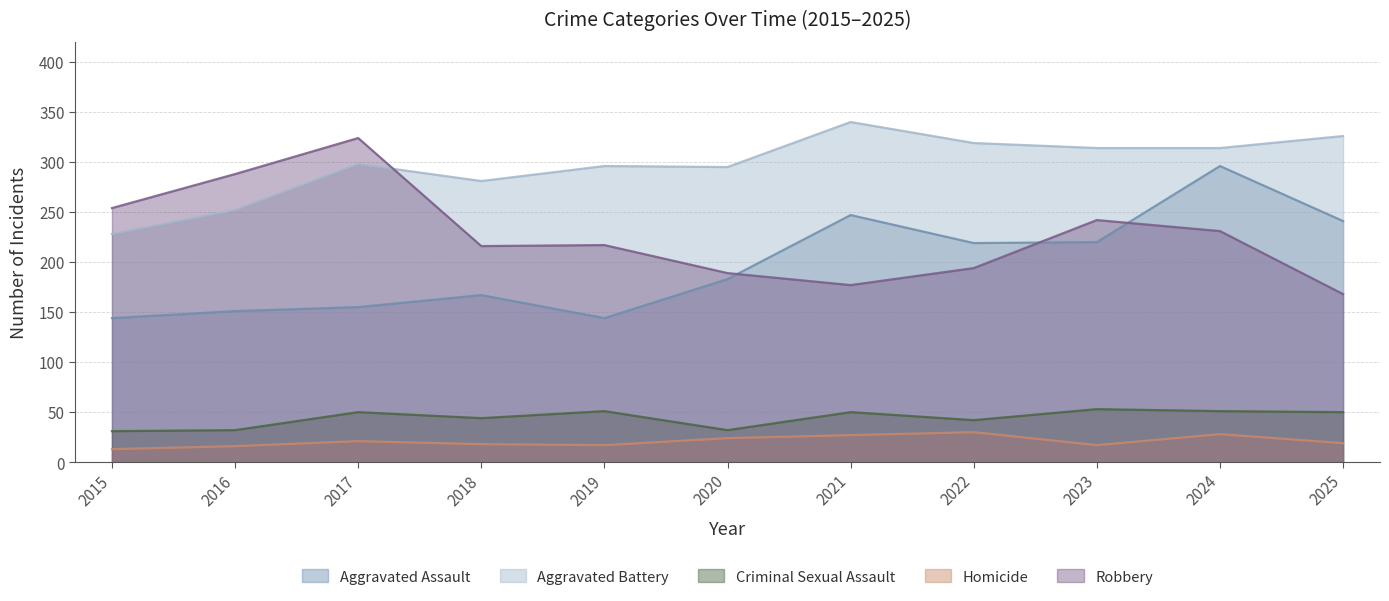

Does the chart have visible grid lines?

Yes